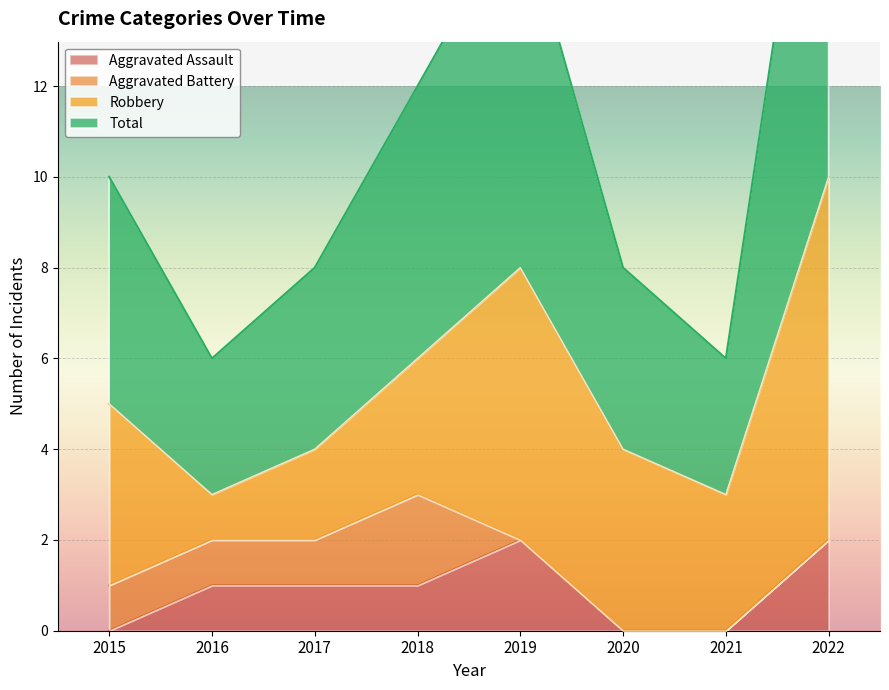

At which category is the sum across all series the highest?

2022